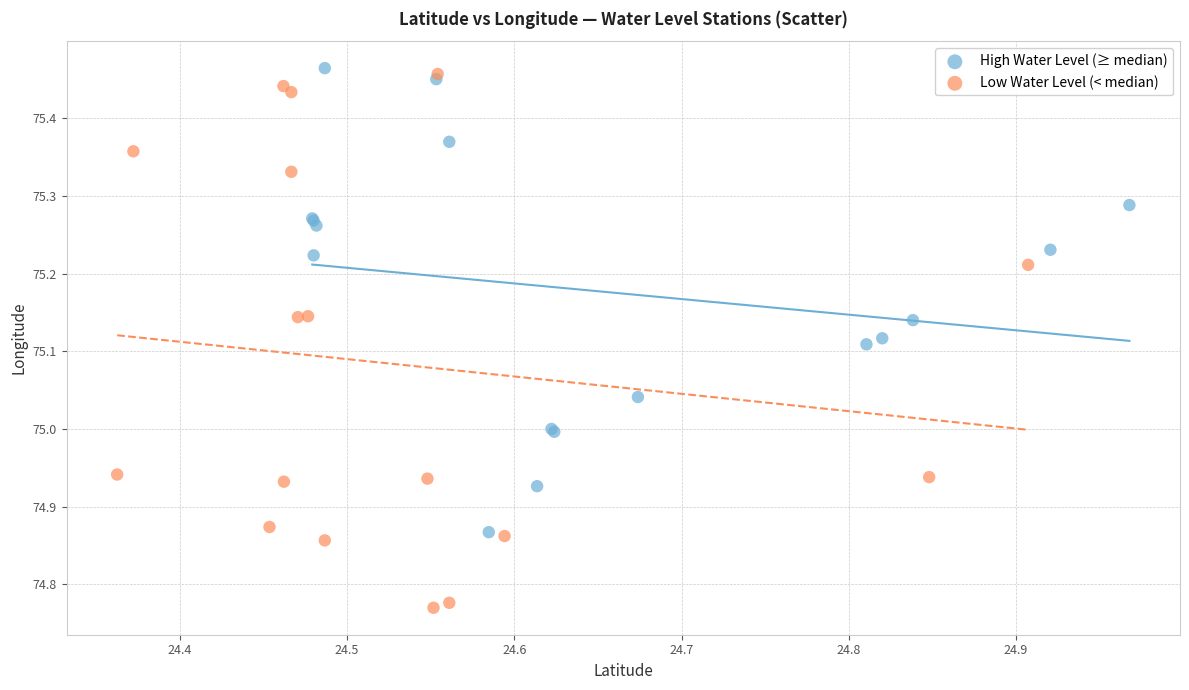

What are all the series names shown in the legend?

High Water Level (≥ median), Low Water Level (< median)